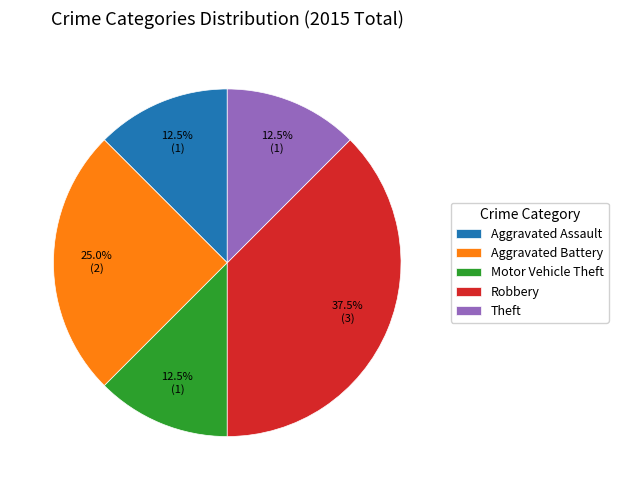

Which category has the biggest portion of the pie?

Robbery